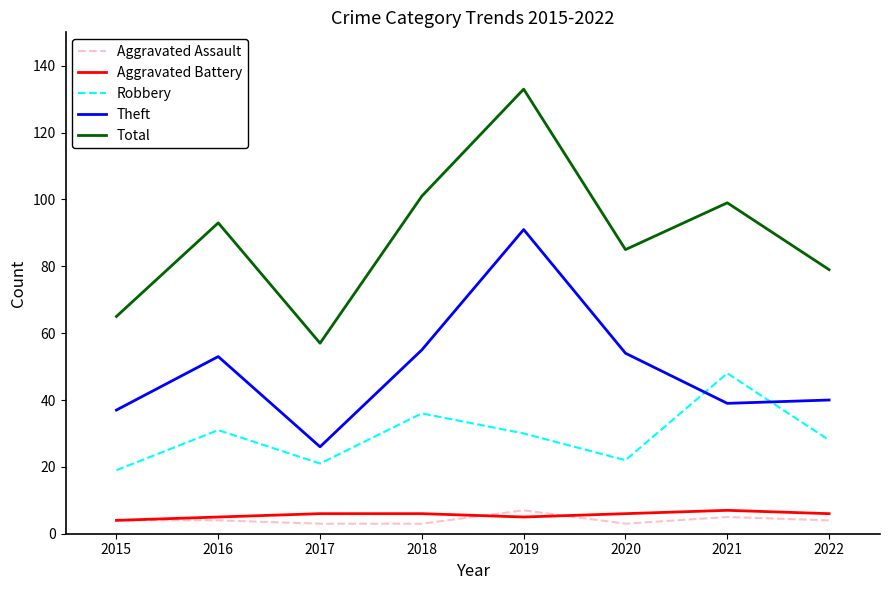

Where do Robbery and Theft first cross each other?

2020 and 2021